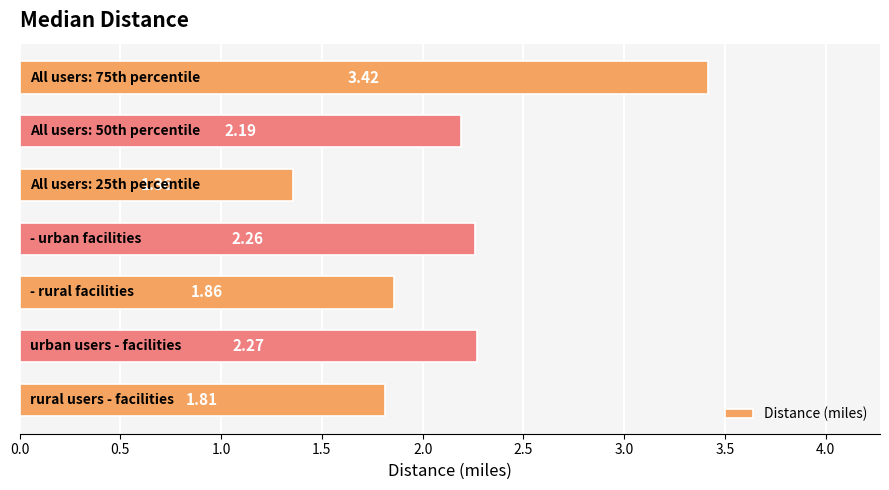

What is the difference between the second highest and second lowest values?

0.5